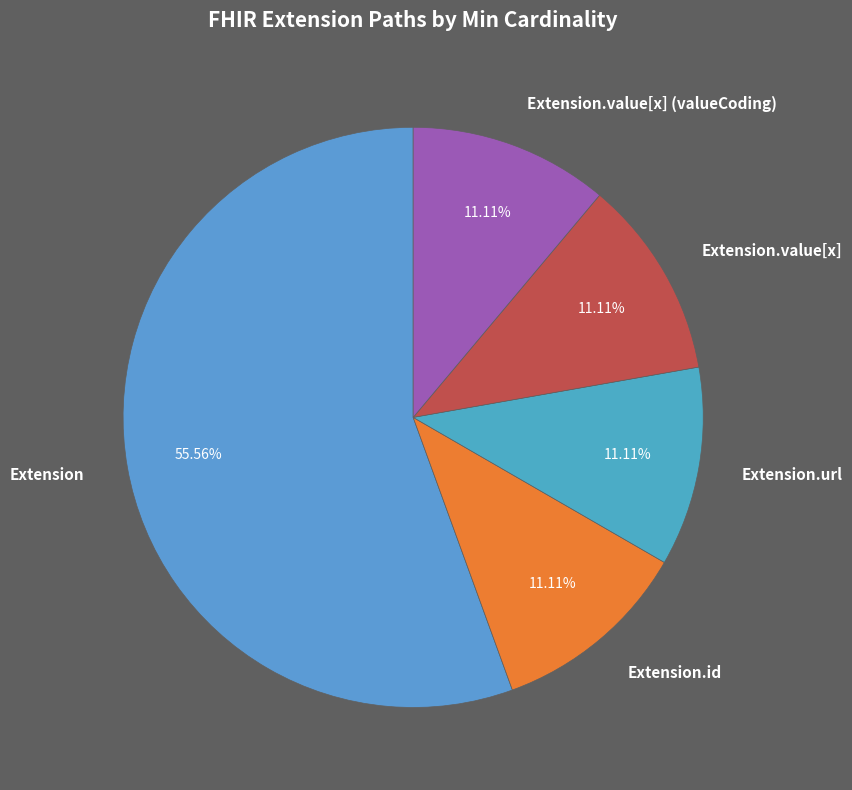

Which category has the biggest portion of the pie?

Extension